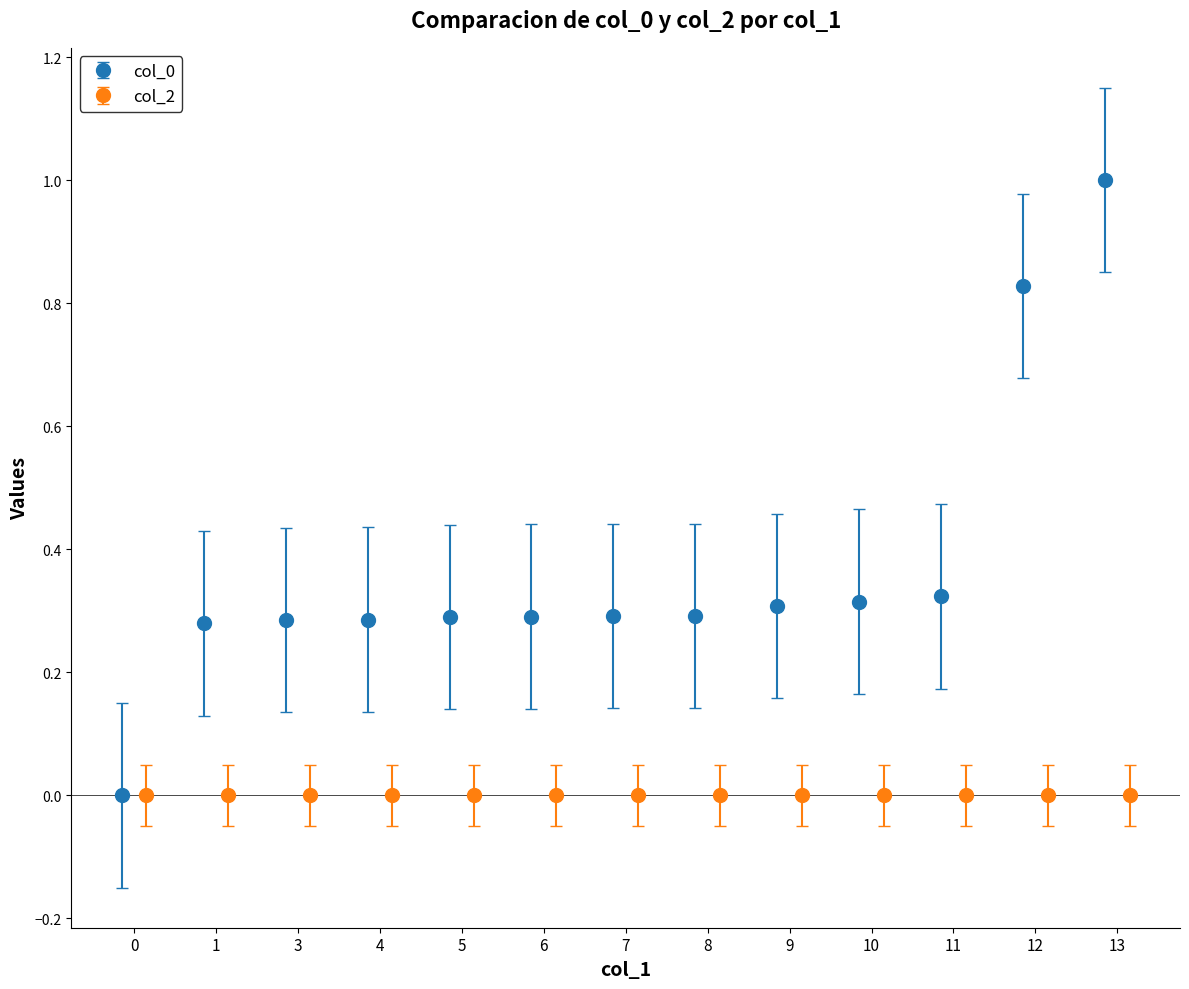

What is the maximum value for col_0?

1.0